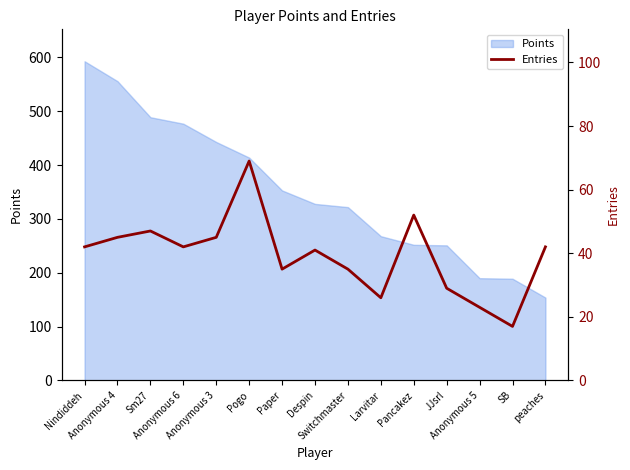

How many data points are less than 42?

7